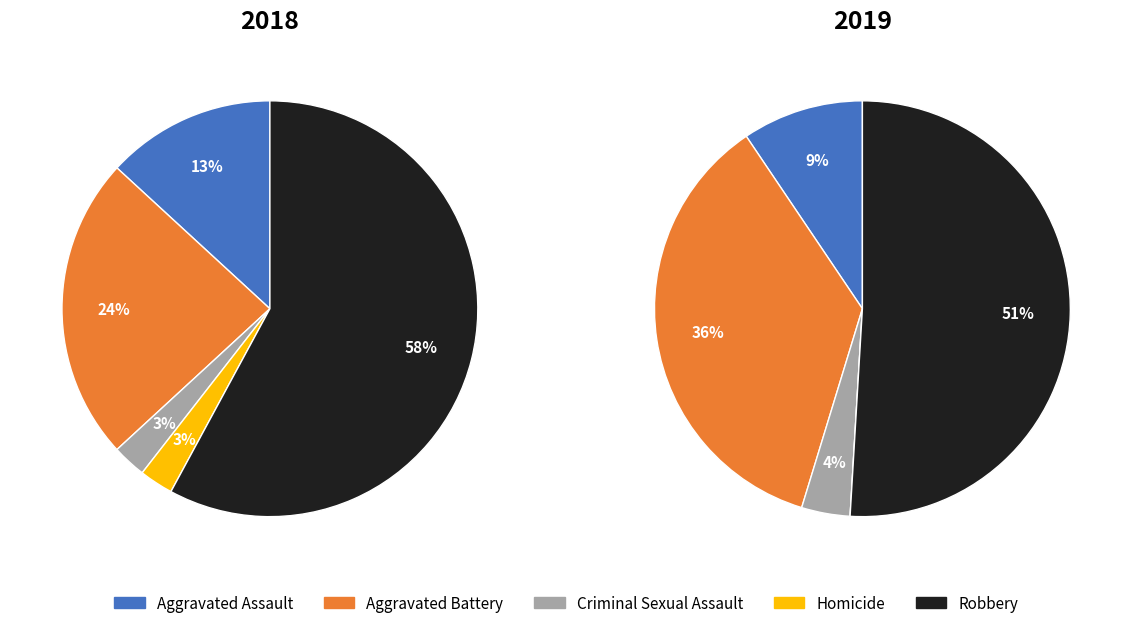

How many slices are in this pie chart?

5